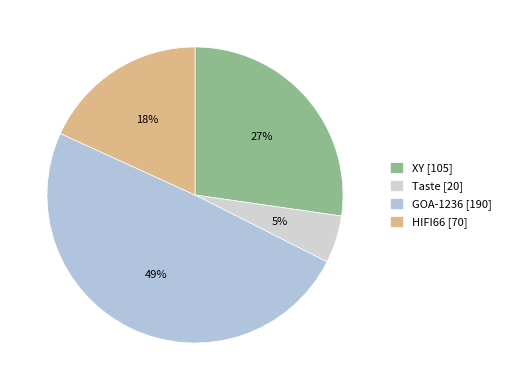

Combined, do XY and Taste account for over 50%?

No